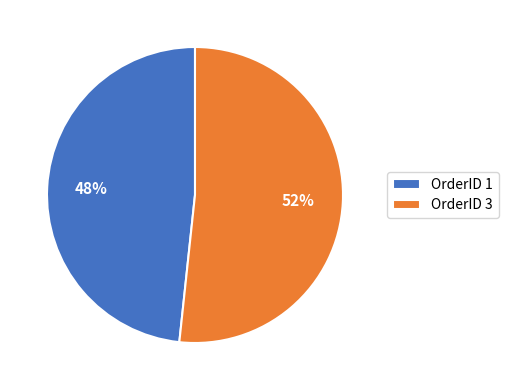

Approximately how many times larger is the value at OrderID 3 compared to OrderID 1?

1.1